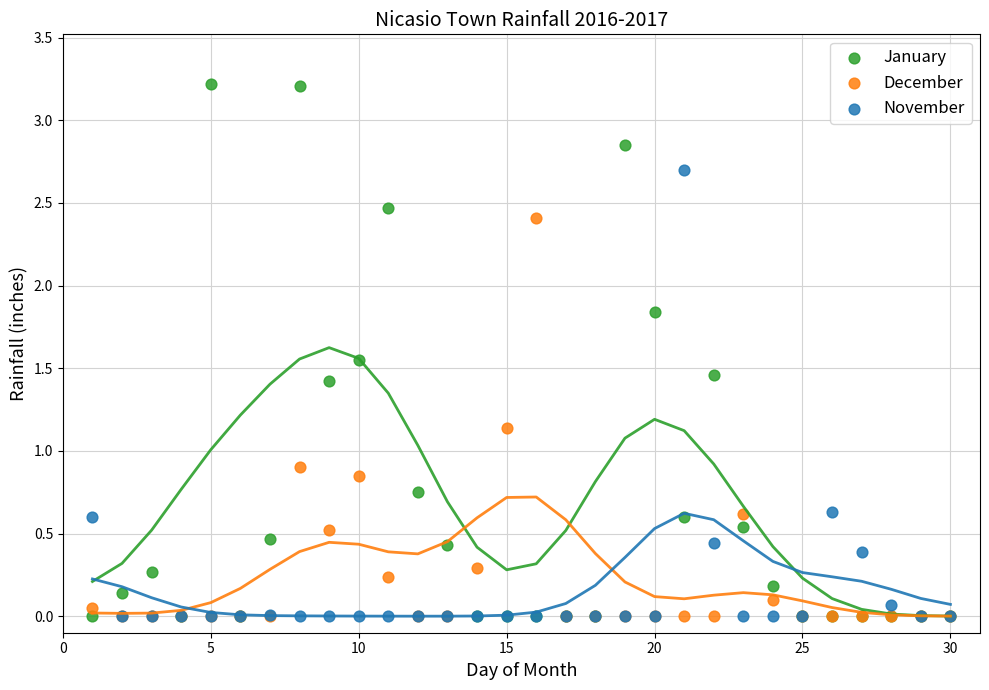

Across all series, what Y value is closest to 1?

0.9